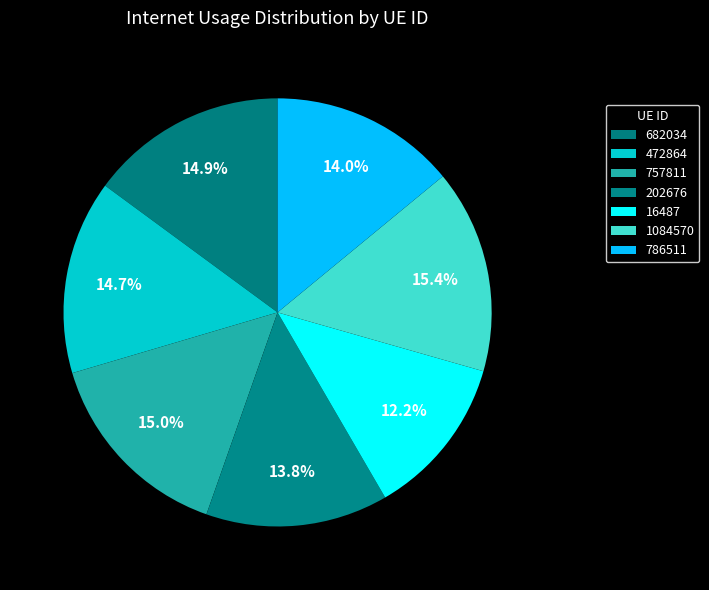

To the nearest percent, what is the combined percentage of 472864 and 682034?

30%